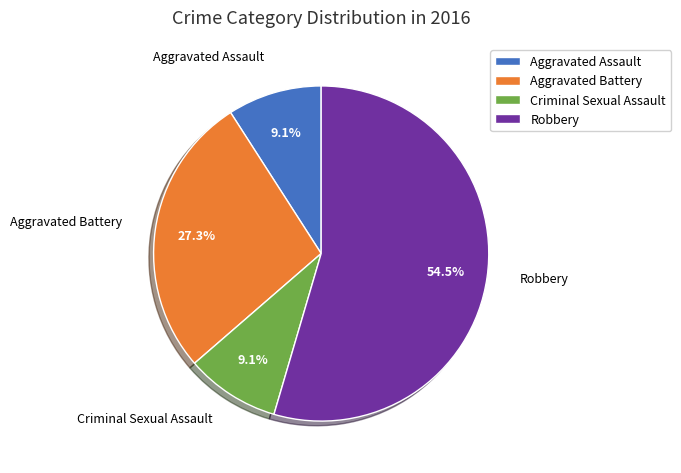

Count the number of slices in the pie.

4